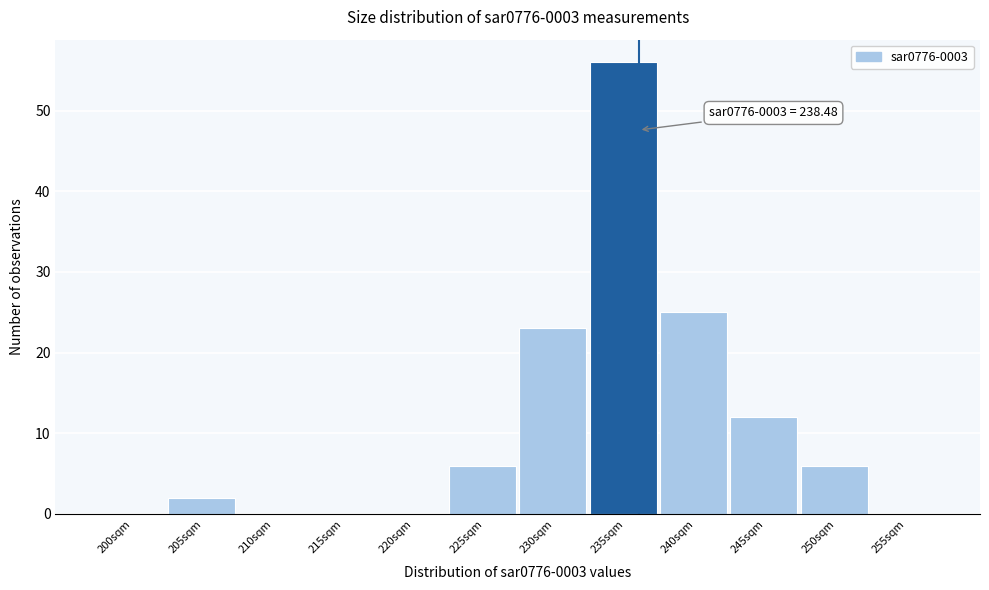

Reading right to left, list all the values displayed in this chart.

255sqm=0	250sqm=6	245sqm=12	240sqm=25	235sqm=56	230sqm=23	225sqm=6	220sqm=0	215sqm=0	210sqm=0	205sqm=2	200sqm=0